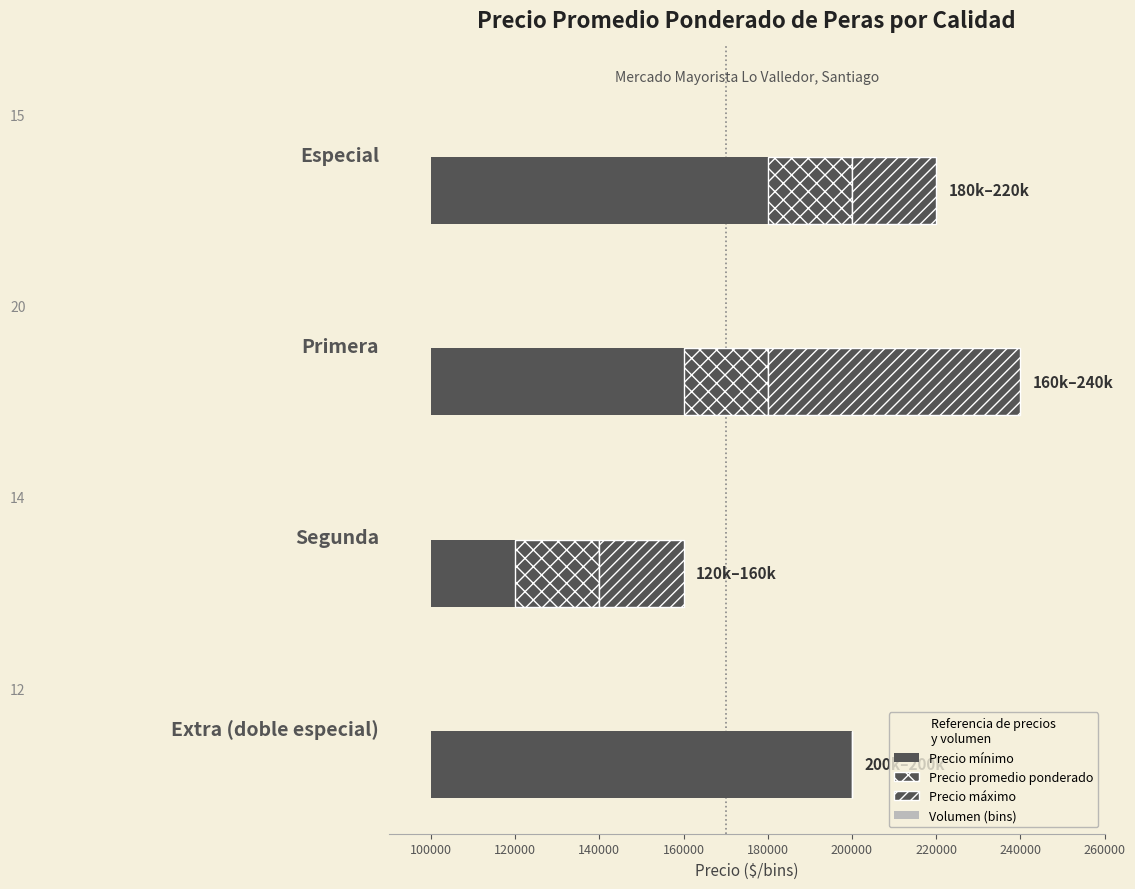

What is the value of the Precio mínimo bar at the 2nd from the left?

60000